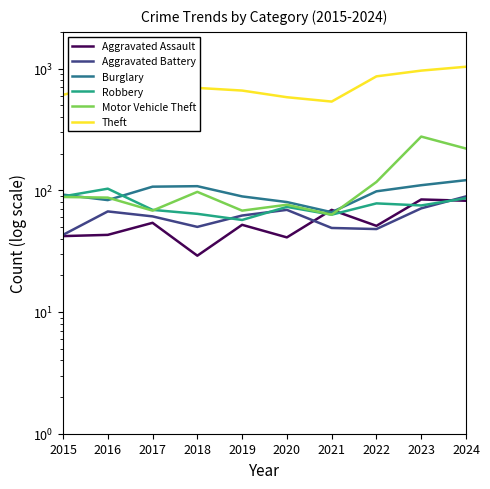

What is the minimum value shown in the chart?

29